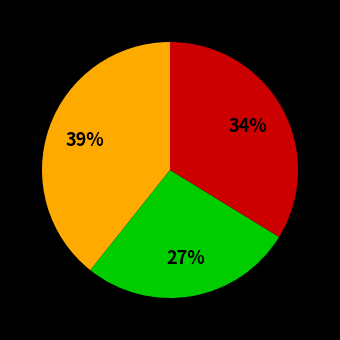

To the nearest percent, what is the difference between the largest and smallest slice percentages?

12%